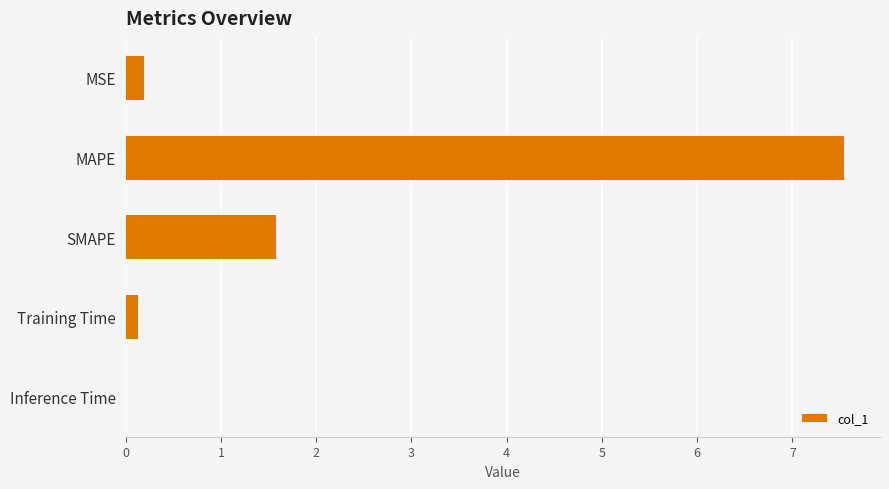

What is the maximum value shown in the chart?

7.5